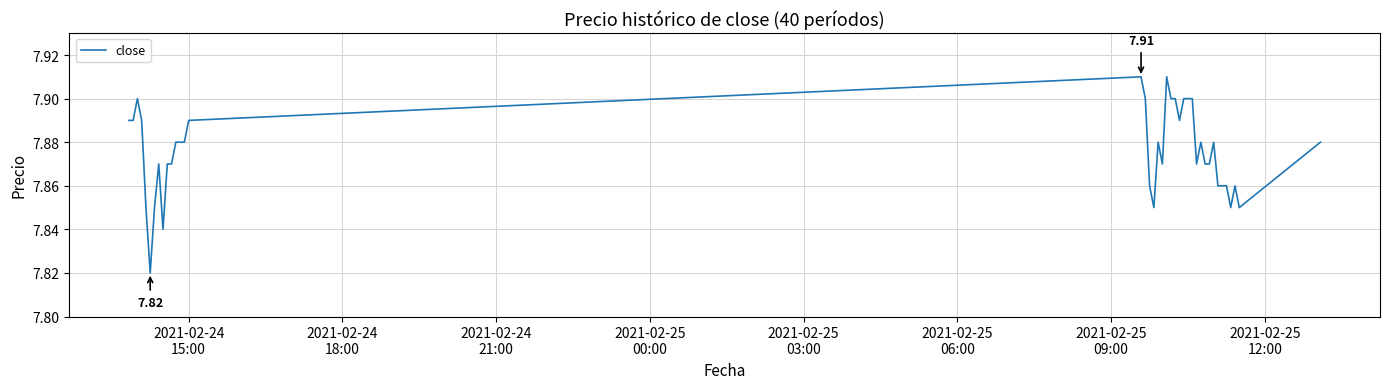

Count the number of categories in the chart.

40